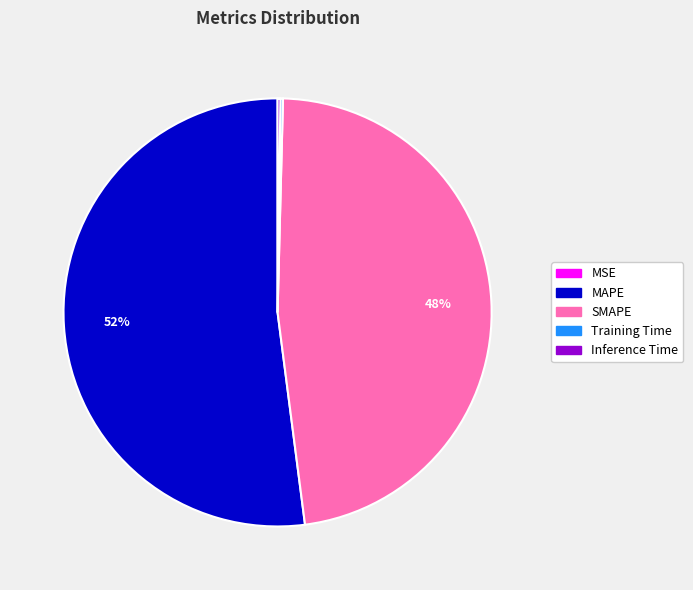

To the nearest percent, what is the difference between the largest and smallest slice percentages?

52%